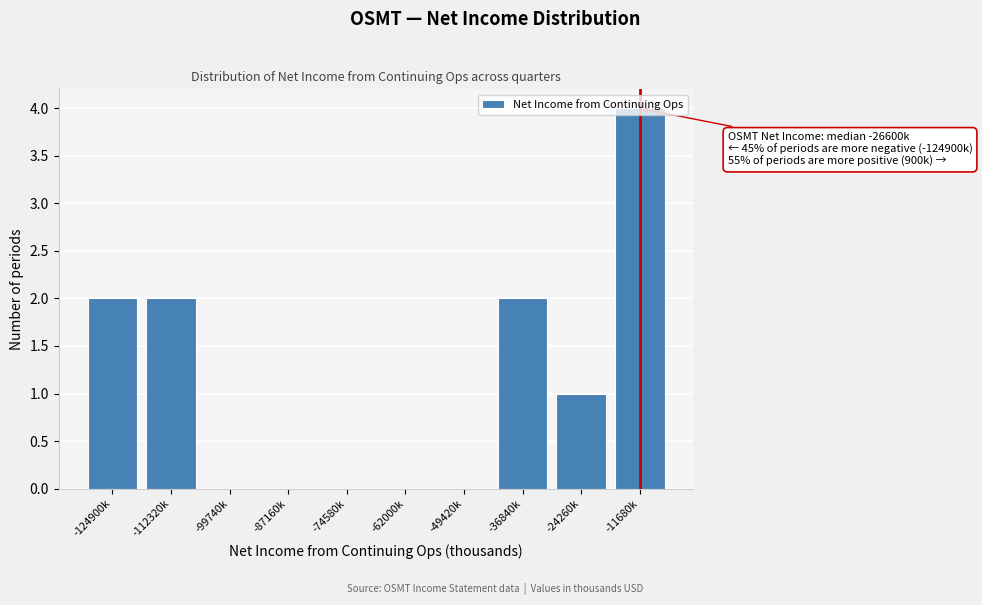

The value at -74580k is 0. True or false?

True